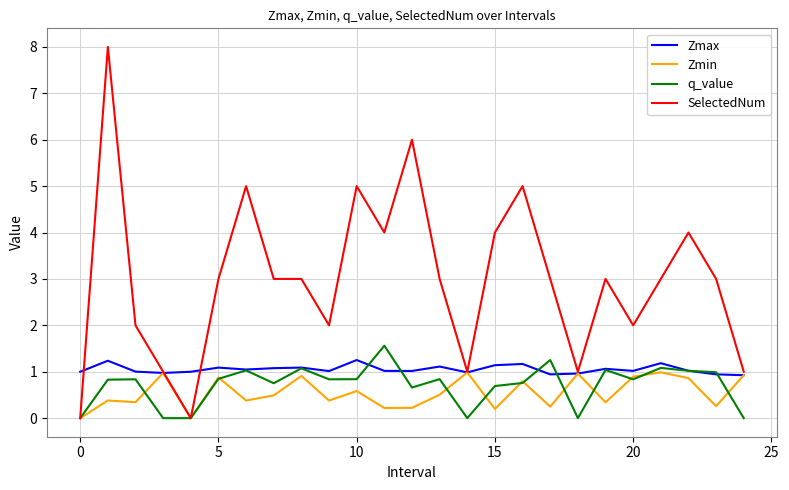

Which series has the largest total across all categories?

SelectedNum